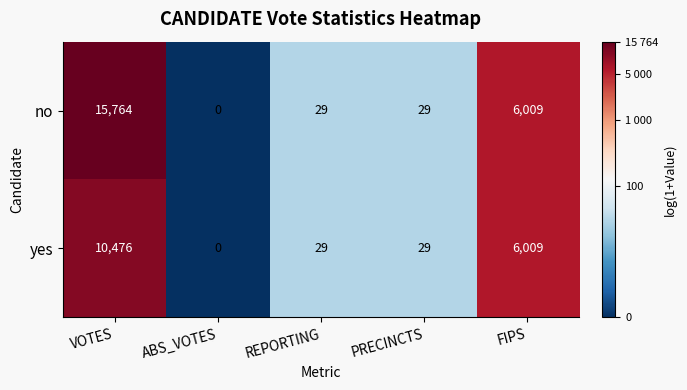

The value of yes at VOTES is 10476. True or false?

True